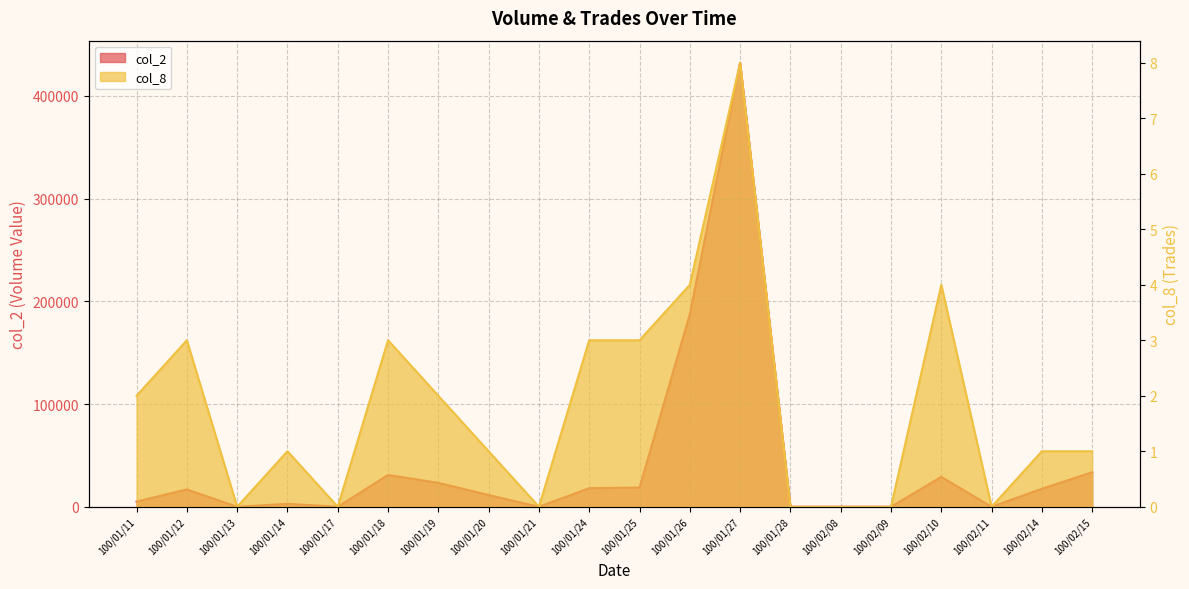

How many values in the col_2 series are below 16900?

10